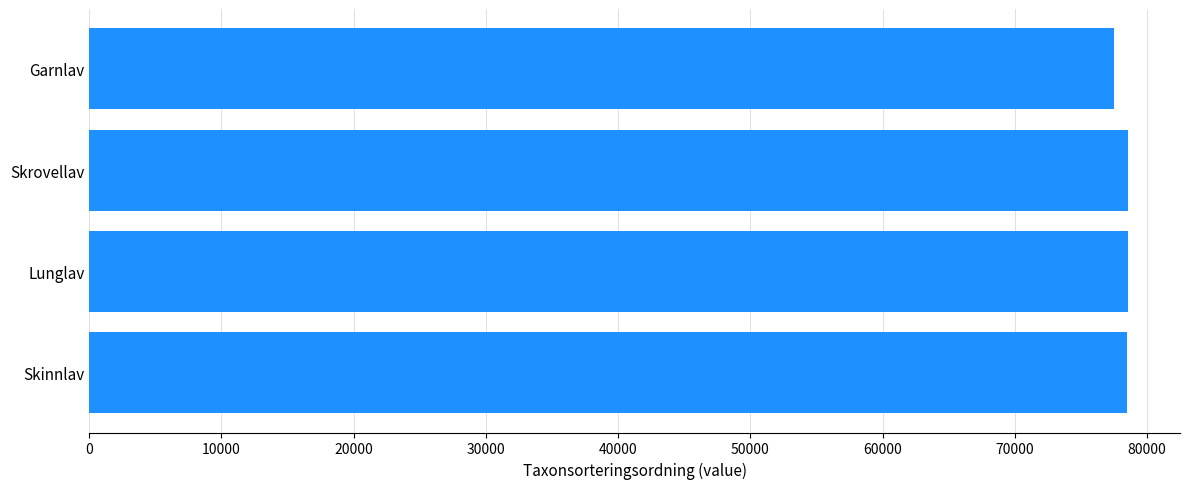

How many data points are less than 78569?

2